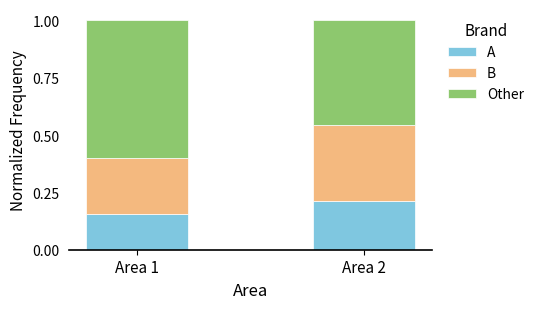

The A series shows 0.4 at Area 2. True or false?

False